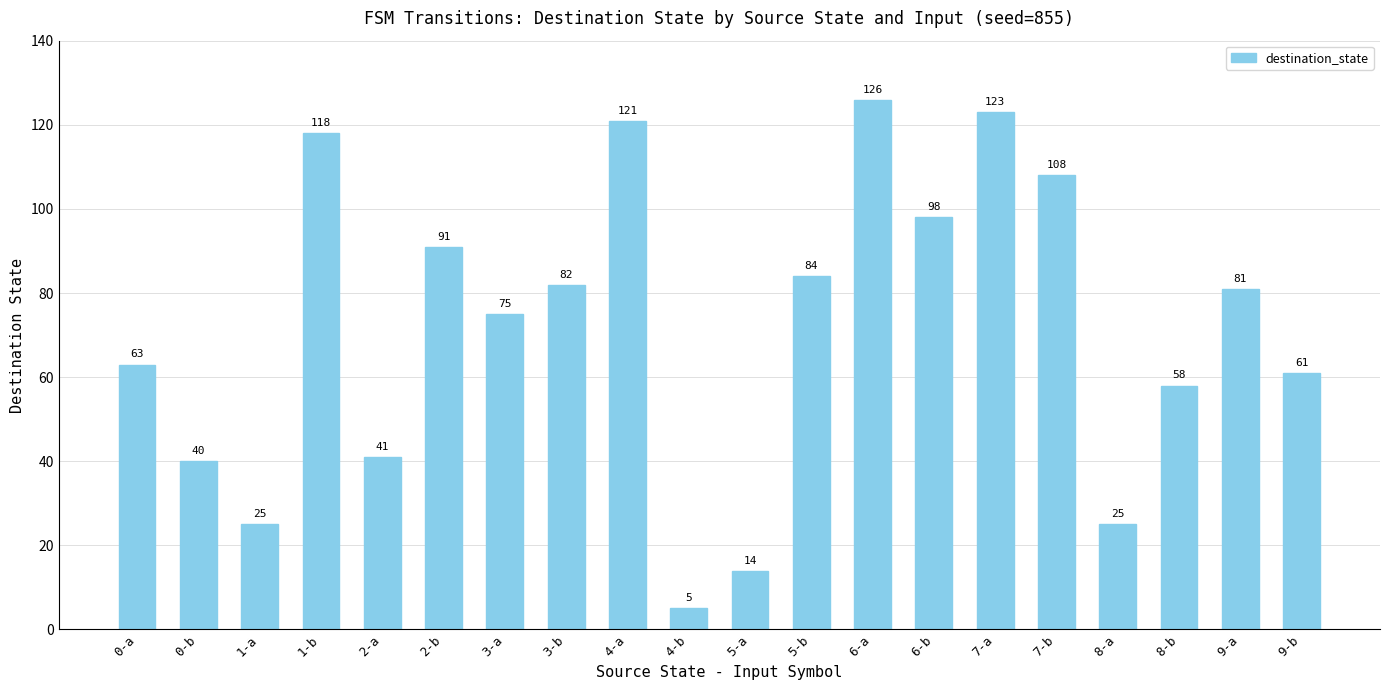

Are the bars horizontal?

No